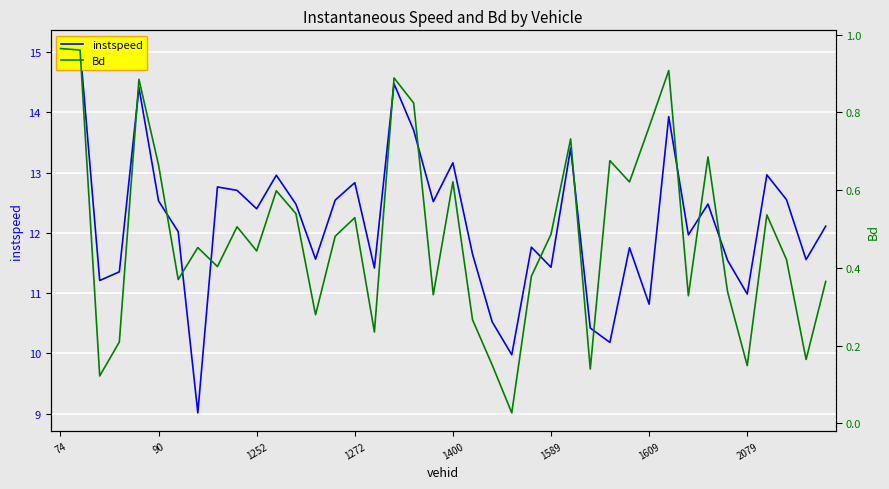

Reading left to right, what are all the values shown in this chart?

instspeed: 15.0	15.1	11.2	11.4	14.4	12.5	12.0	9.0	12.8	12.7	12.4	13.0	12.5	11.6	12.5	12.8	11.4	14.5	13.7	12.5	13.2	11.6	10.5	10.0	11.8	11.4	13.4	10.4	10.2	11.8	10.8	13.9	12.0	12.5	11.5	11.0	13.0	12.6	11.6	12.1
Bd: 1.0	1.0	0.1	0.2	0.9	0.7	0.4	0.5	0.4	0.5	0.4	0.6	0.5	0.3	0.5	0.5	0.2	0.9	0.8	0.3	0.6	0.3	0.2	0.0	0.4	0.5	0.7	0.1	0.7	0.6	0.8	0.9	0.3	0.7	0.3	0.1	0.5	0.4	0.2	0.4